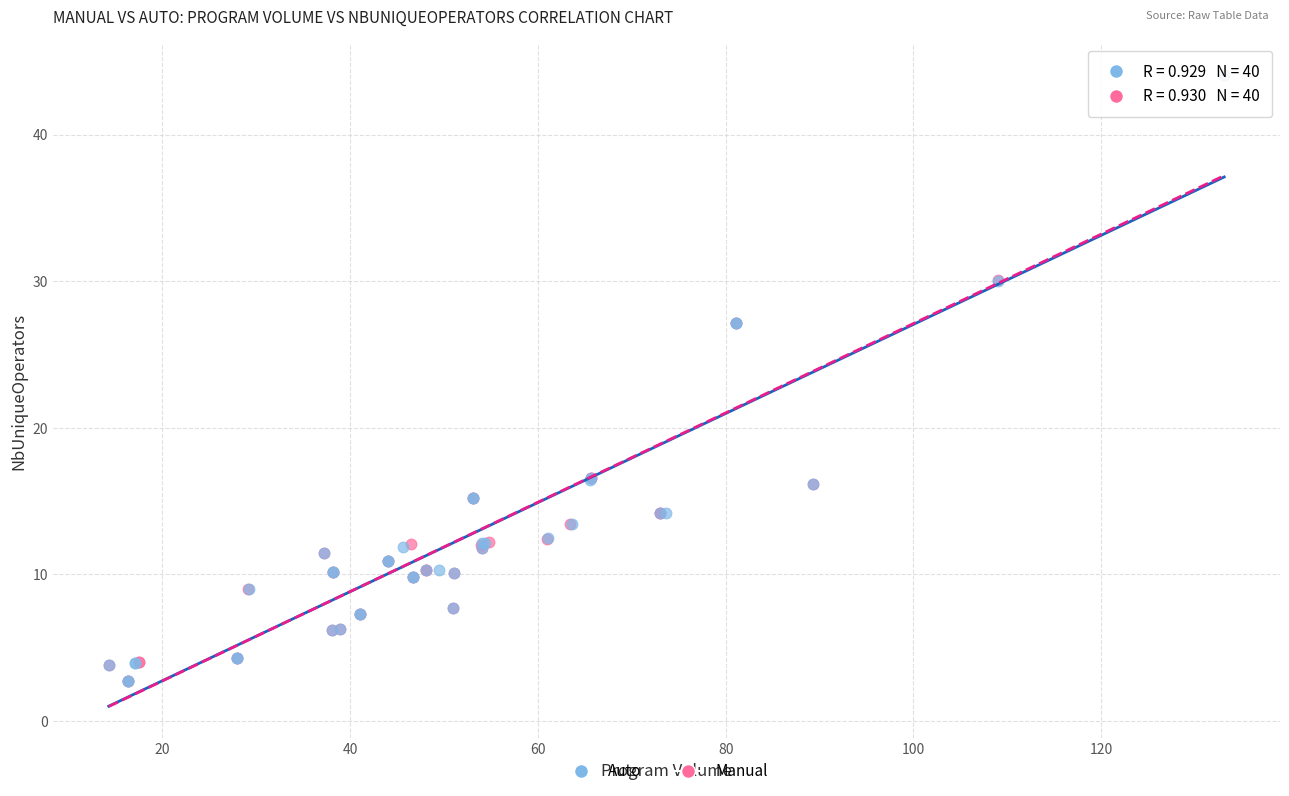

What are all the series names shown in the legend?

Auto, Manual